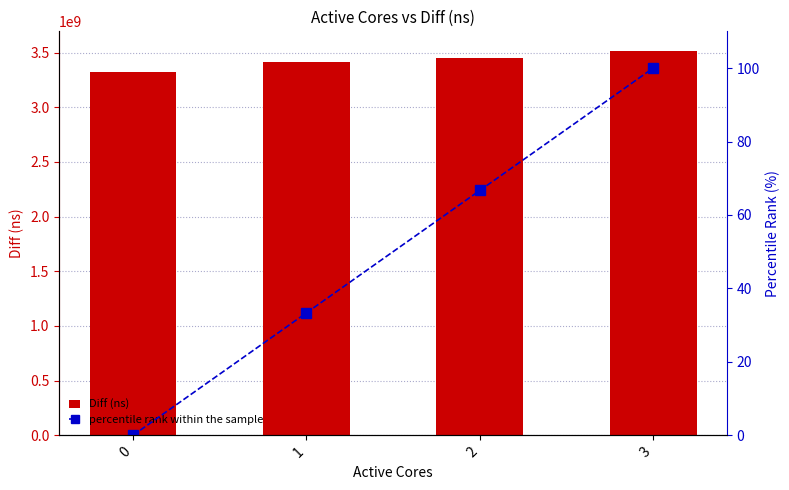

What is the difference between the percentile rank within the sample values at 3 and 0?

100.0